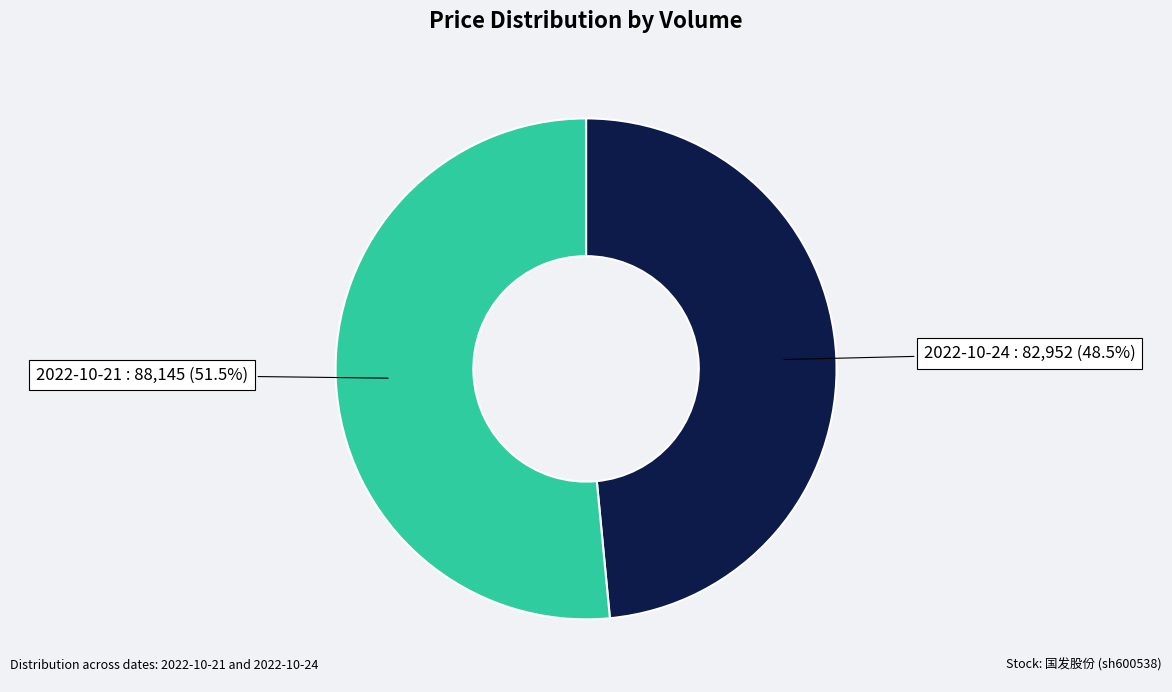

Does any single category account for the majority?

Yes